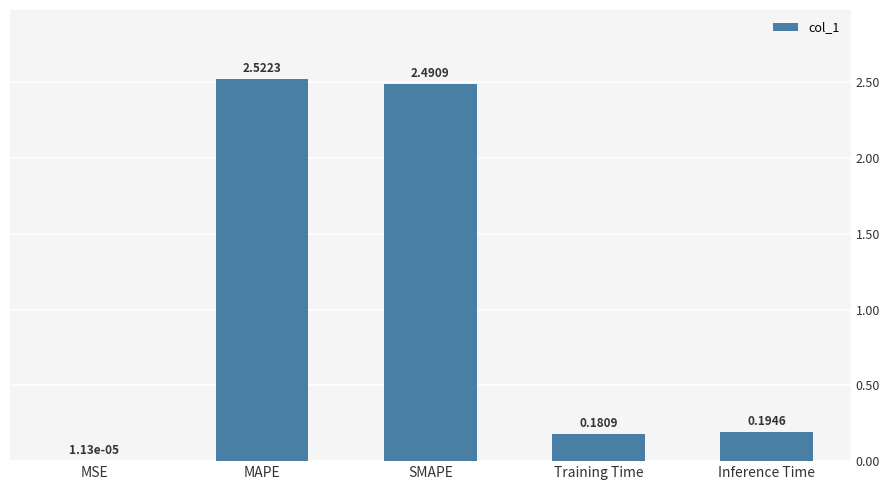

What is the sum of all values?

5.4